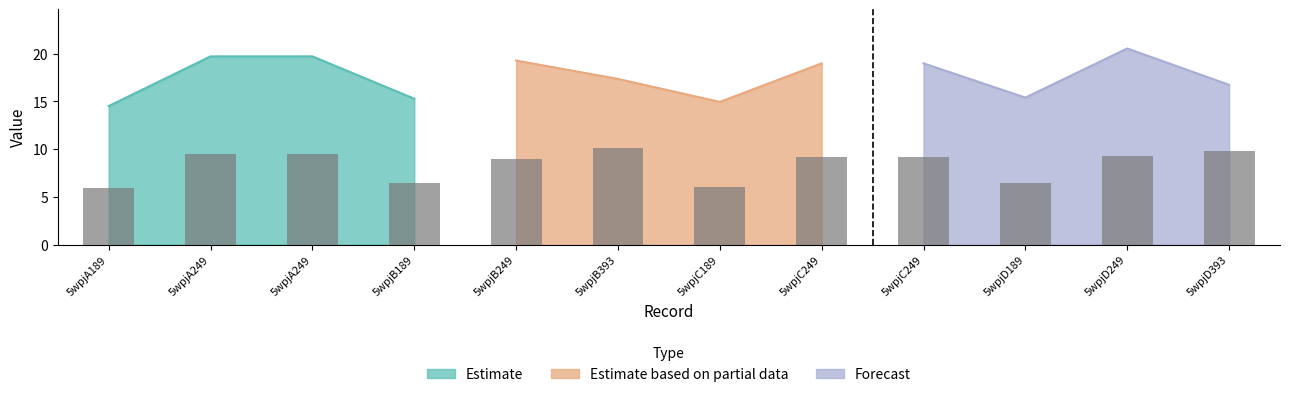

Reading right to left, transcribe all the data shown in this chart.

9.8	9.3	6.5	9.1	9.1	6.1	10.1	9.0	6.5	9.5	9.5	5.9